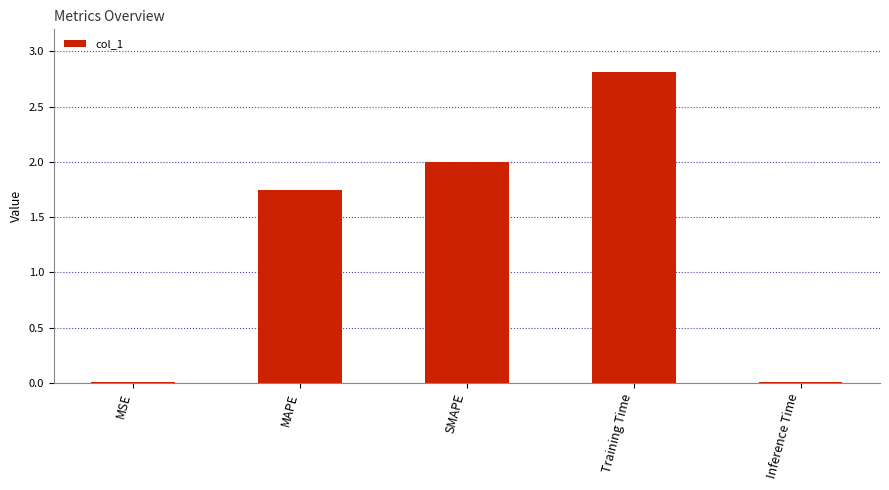

Which has a higher value, Training Time or MAPE?

Training Time